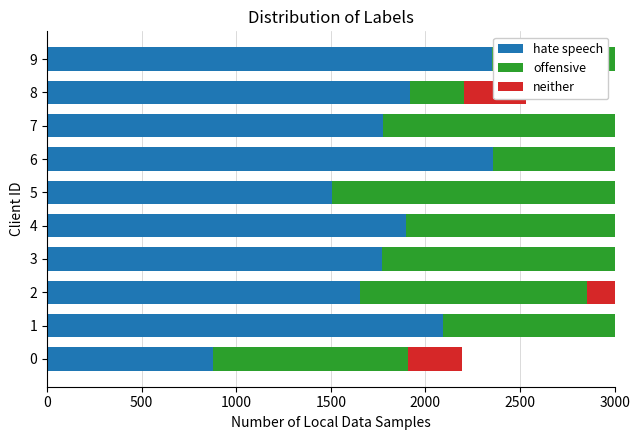

Which series has the largest total across all categories?

hate speech